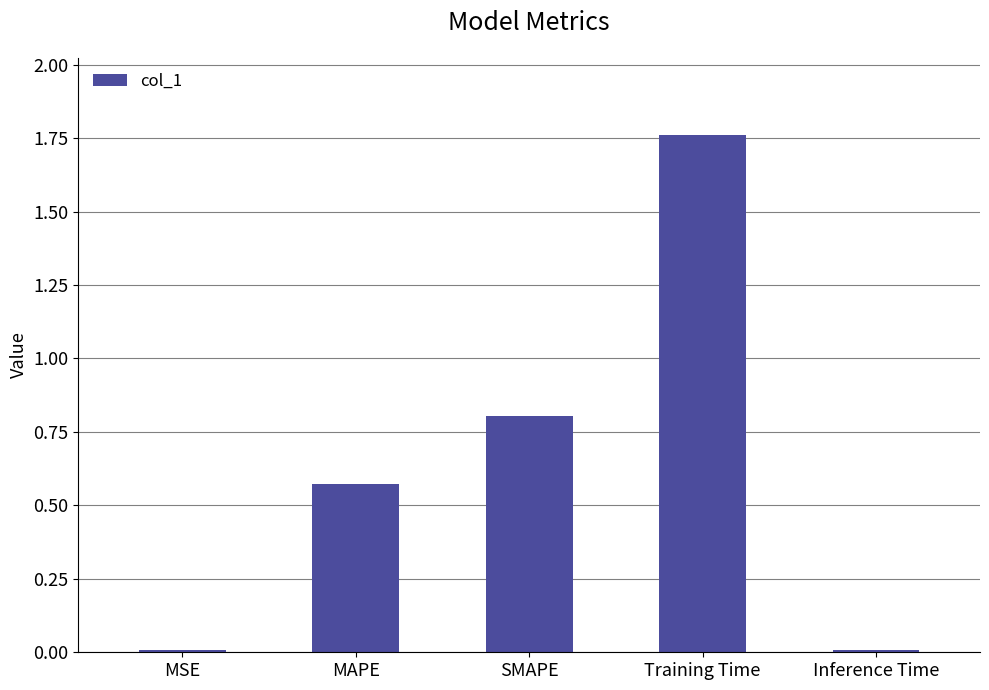

How many categories are shown in the chart?

5